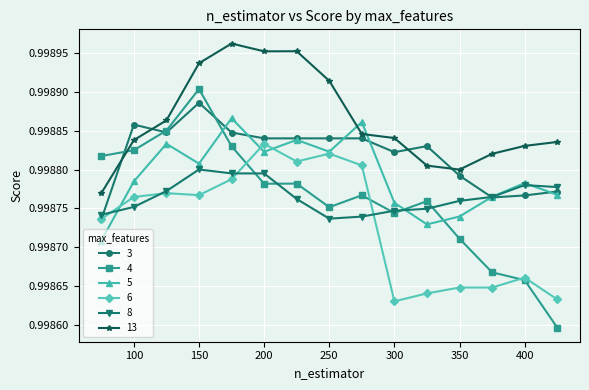

Rank the series by their maximum value, from lowest to highest.

8, 6, 5, 3, 4, 13